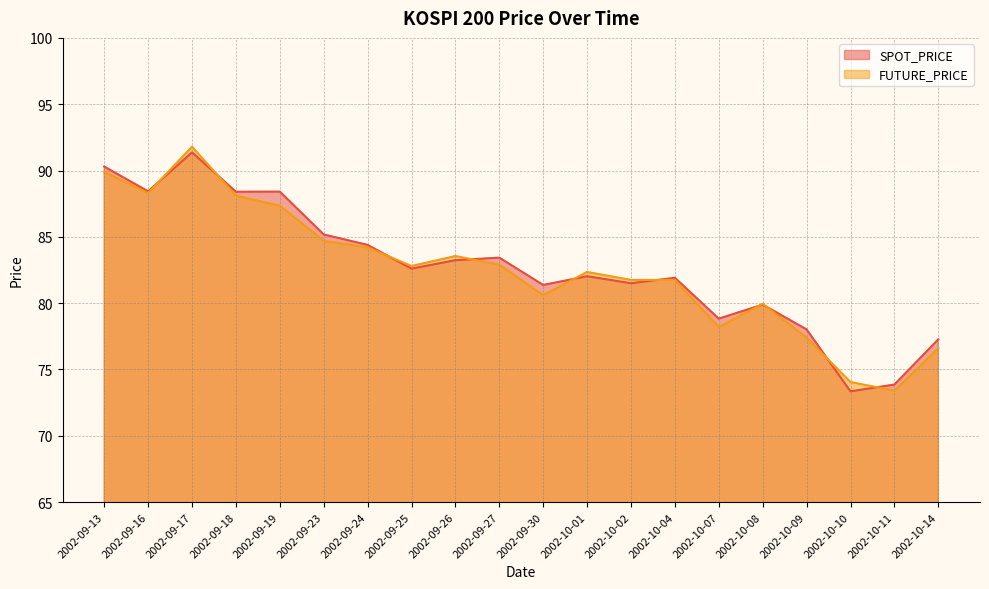

What is the lowest value of the SPOT_PRICE series?

73.3